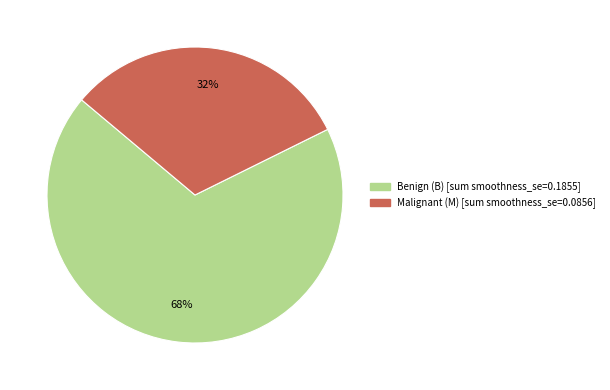

To the nearest percent, what is the average slice percentage?

50%